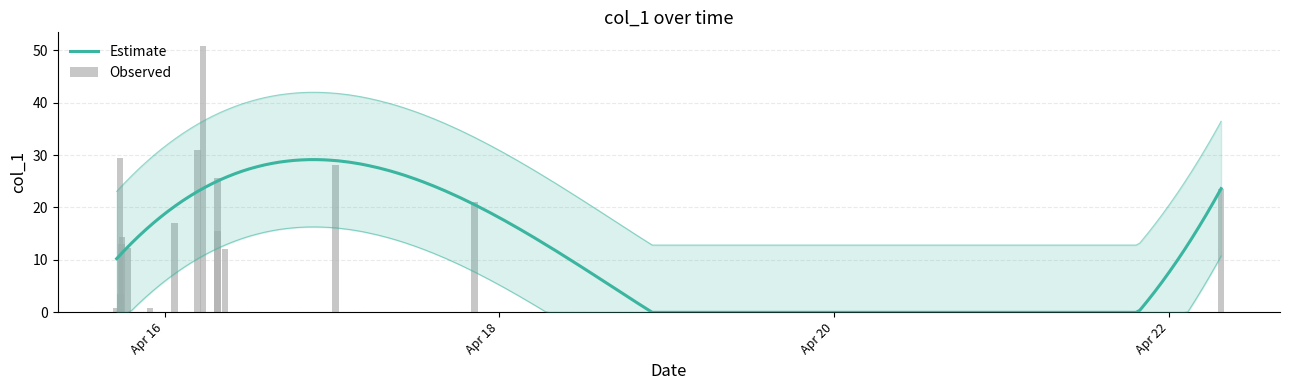

Does the chart contain stacked bars?

No